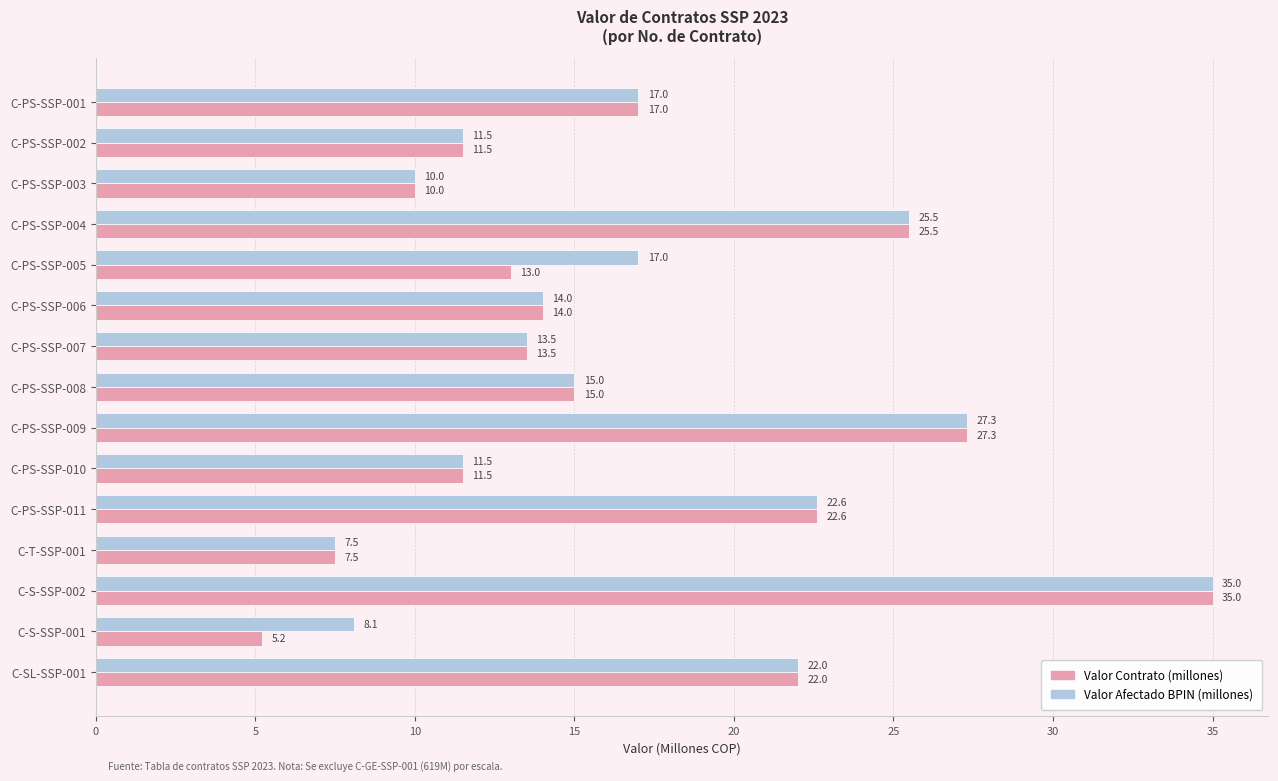

At which category is the sum across all series the highest?

C-S-SSP-002